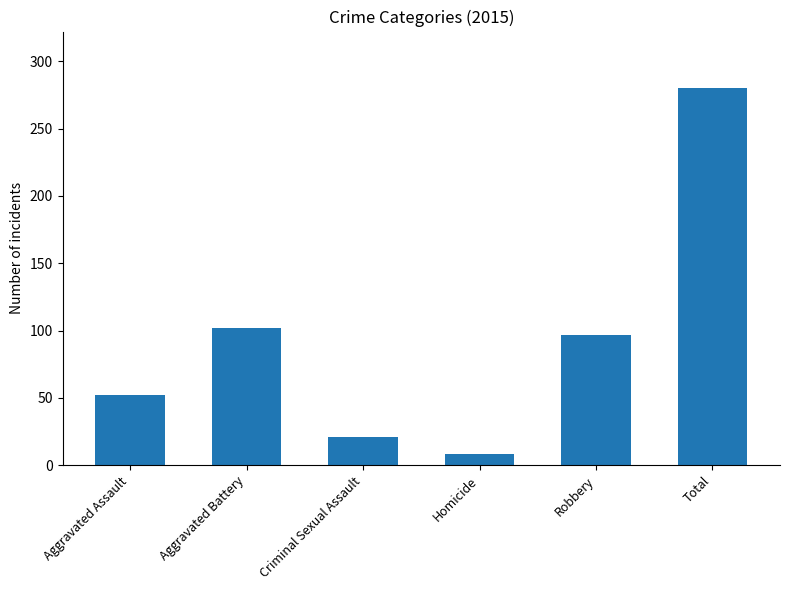

Is it true that the value at Aggravated Battery is 170?

False